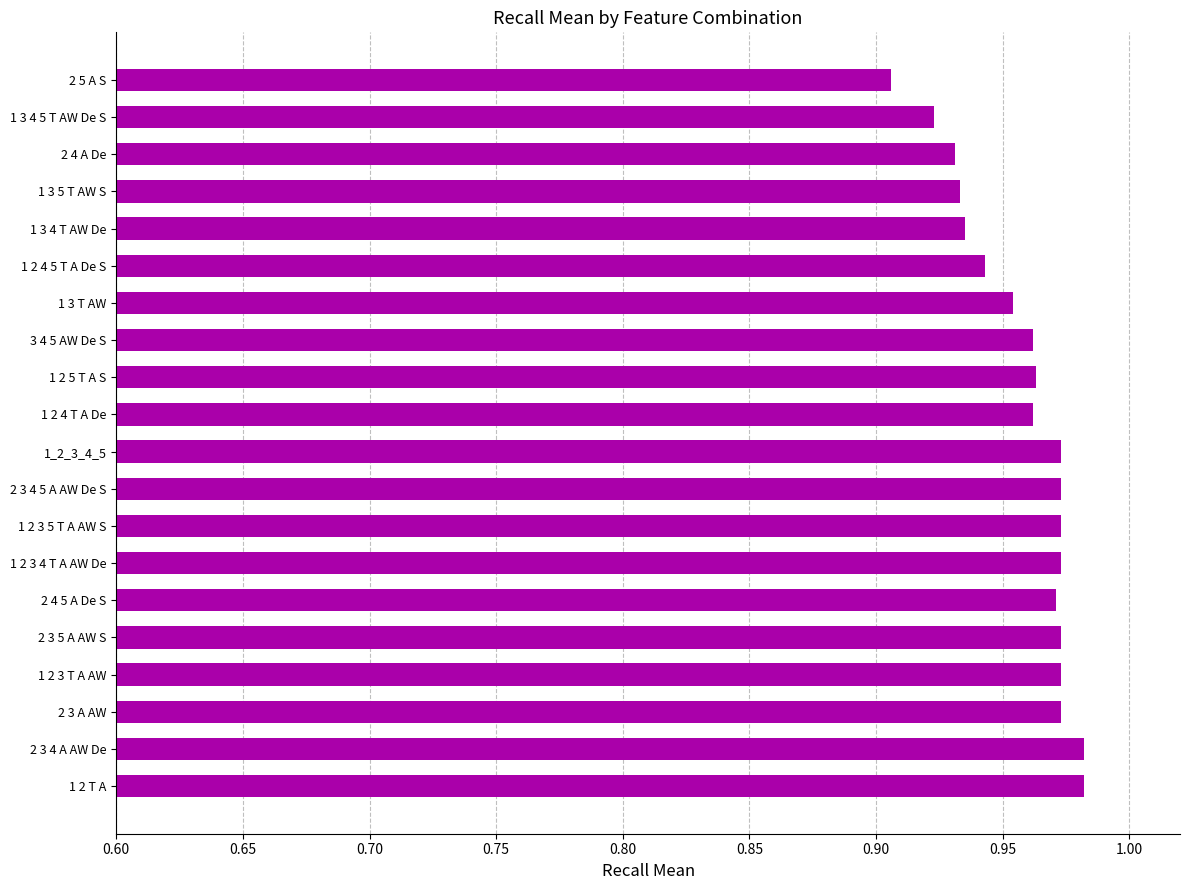

Which has a higher value, 1_2_3_4_5 or 2 3 4 A AW De?

2 3 4 A AW De